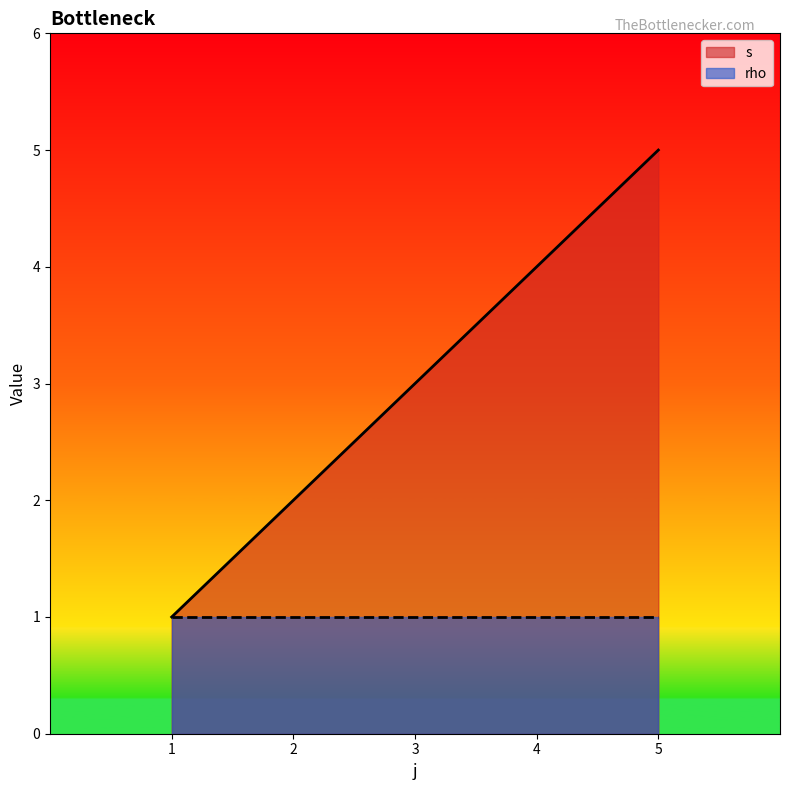

Is it true that s equals 4 at 2?

False